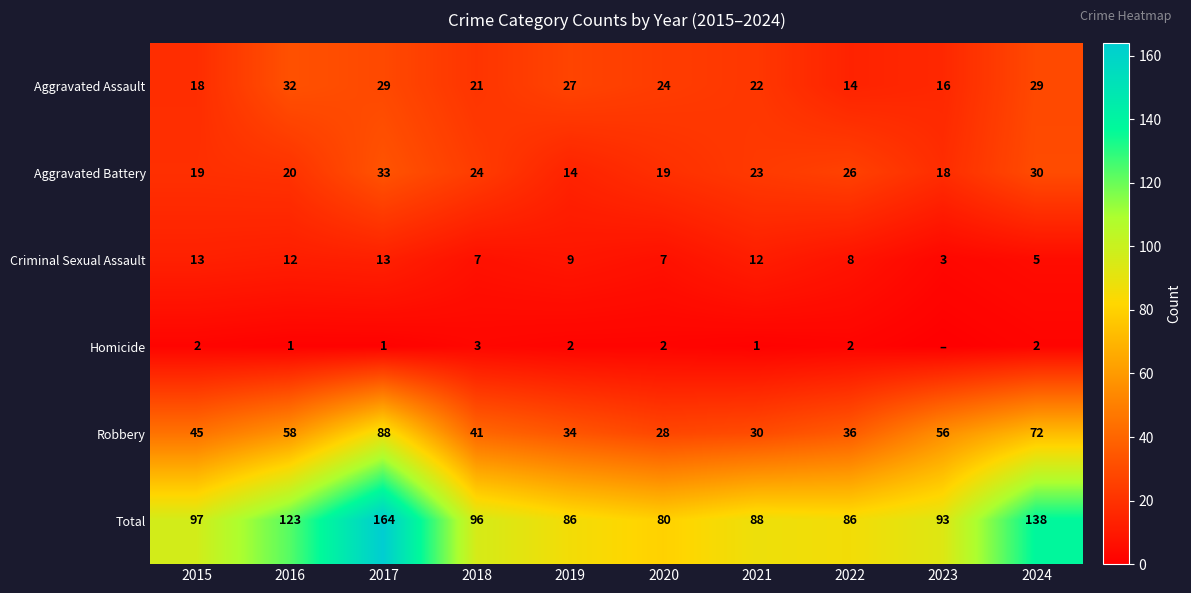

Count the number of data series in this chart.

6